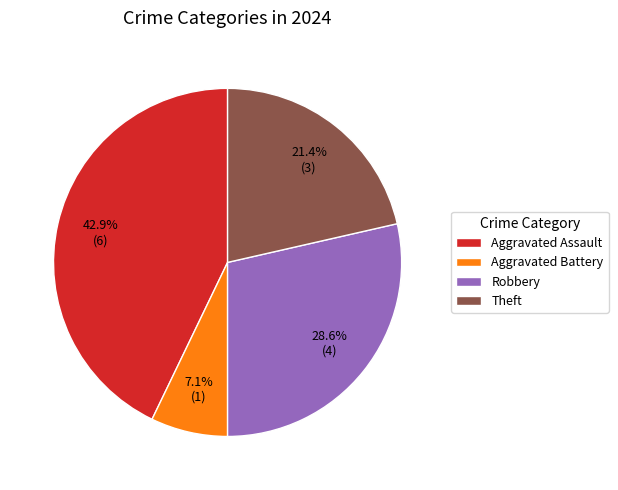

Does Theft represent more than half of the total?

No